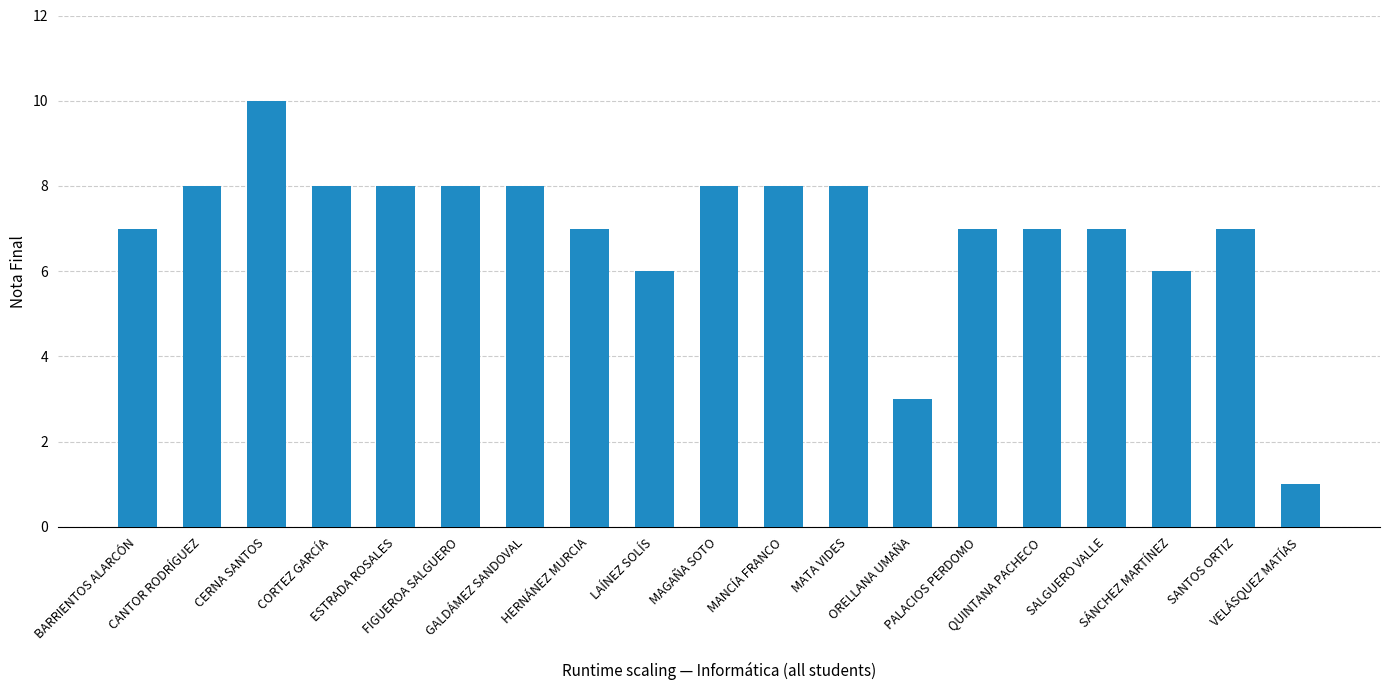

The chart shows a value of 2 at SANTOS ORTIZ. True or false?

False